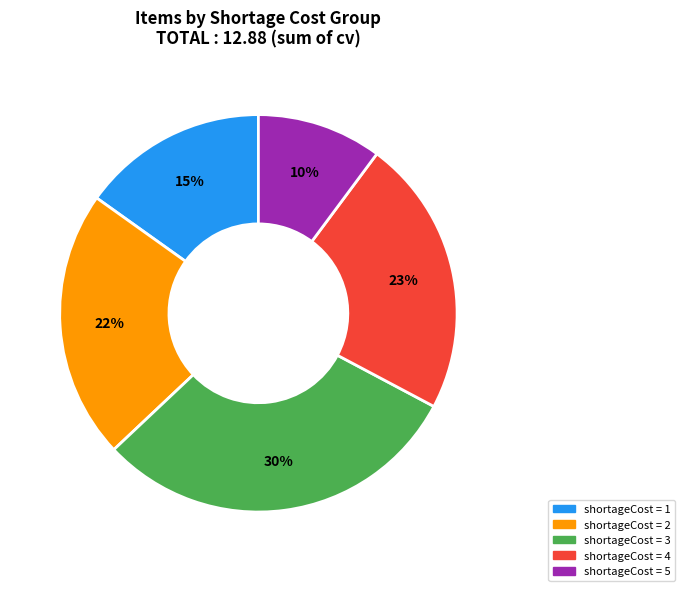

Does any single category account for the majority?

No